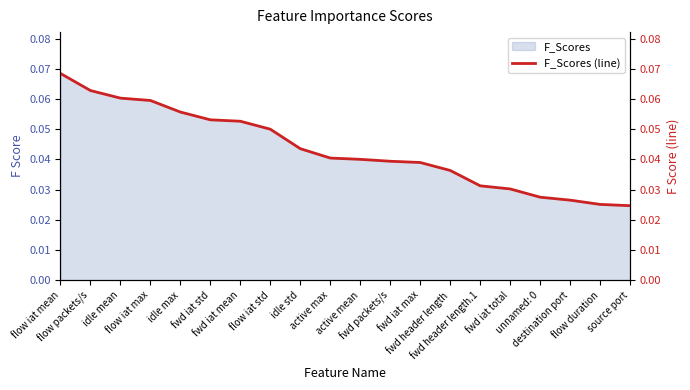

List the labels in order of value, largest first.

flow iat mean, flow packets/s, idle mean, flow iat max, idle max, fwd iat std, fwd iat mean, flow iat std, idle std, active max, active mean, fwd packets/s, fwd iat max, fwd header length, fwd header length.1, fwd iat total, unnamed: 0, destination port, flow duration, source port